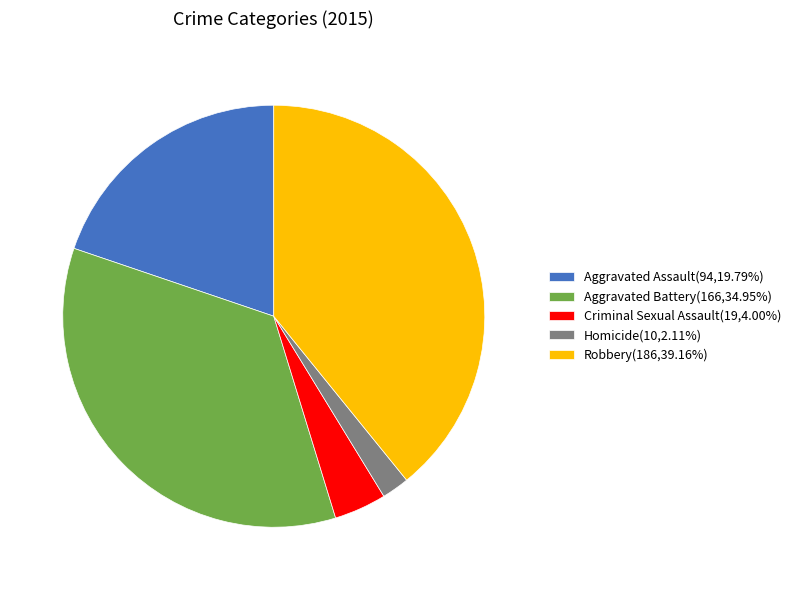

Is Homicide the majority of the pie?

No